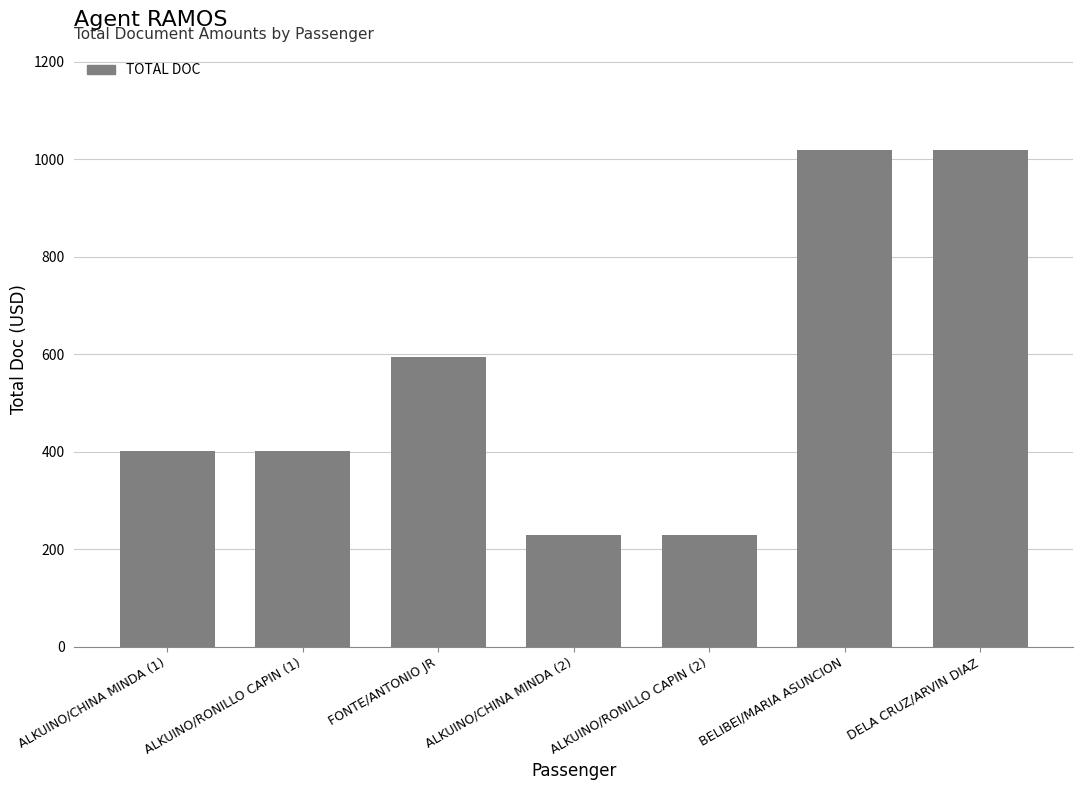

Reading right to left, what are all the values shown in this chart?

DELA CRUZ/ARVIN DIAZ=1018.0	BELIBEI/MARIA ASUNCION=1018.0	ALKUINO/RONILLO CAPIN (2)=229.0	ALKUINO/CHINA MINDA (2)=229.0	FONTE/ANTONIO JR=593.8	ALKUINO/RONILLO CAPIN (1)=400.9	ALKUINO/CHINA MINDA (1)=400.9